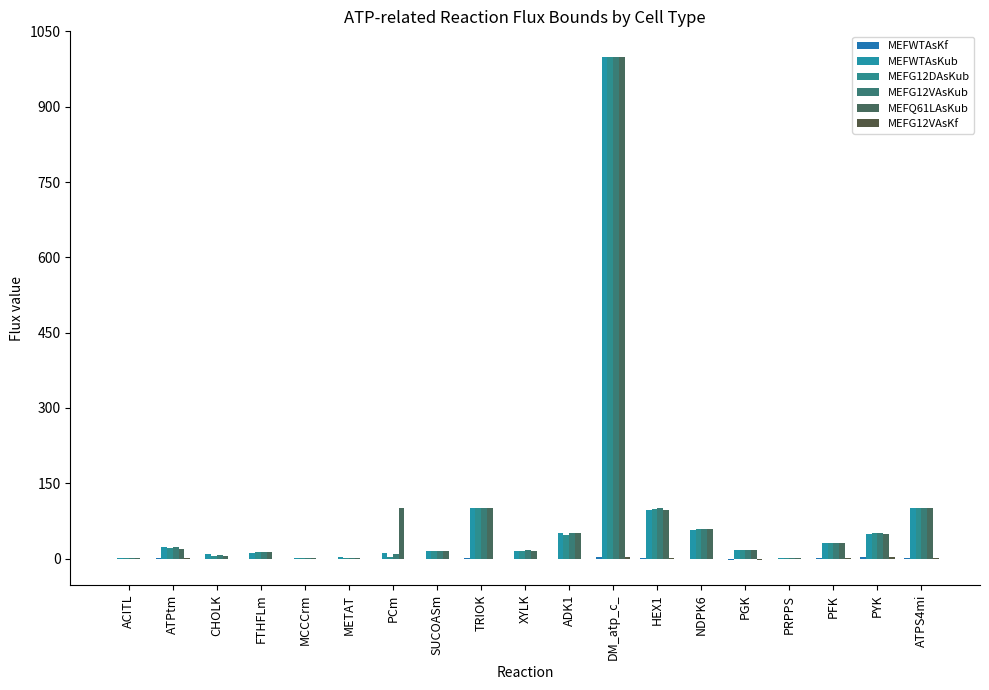

Reading right to left, transcribe all the data shown in this chart.

MEFWTAsKf: ATPS4mi=1.2	PYK=2.7	PFK=1.3	PRPPS=0.1	PGK=-2.7	NDPK6=-0.1	HEX1=1.3	DM_atp_c_=3.7	ADK1=0.1	XYLK=0.0	TRIOK=0.2	SUCOASm=-0.0	PCm=0.0	METAT=0.0	MCCCrm=0.0	FTHFLm=0.0	CHOLK=0.0	ATPtm=1.2	ACITL=0.0
MEFWTAsKub: ATPS4mi=100.0	PYK=49.6	PFK=30.3	PRPPS=1.3	PGK=16.7	NDPK6=57.1	HEX1=96.2	DM_atp_c_=1000.0	ADK1=50.6	XYLK=15.6	TRIOK=100.0	SUCOASm=15.4	PCm=11.4	METAT=2.5	MCCCrm=0.4	FTHFLm=11.6	CHOLK=8.2	ATPtm=22.3	ACITL=0.2
MEFG12DAsKub: ATPS4mi=100.0	PYK=50.2	PFK=30.4	PRPPS=1.5	PGK=16.7	NDPK6=59.8	HEX1=98.8	DM_atp_c_=1000.0	ADK1=47.1	XYLK=16.0	TRIOK=100.0	SUCOASm=15.7	PCm=3.6	METAT=1.2	MCCCrm=0.3	FTHFLm=13.7	CHOLK=4.9	ATPtm=21.5	ACITL=0.2
MEFG12VAsKub: ATPS4mi=100.0	PYK=50.8	PFK=31.0	PRPPS=1.8	PGK=17.0	NDPK6=58.5	HEX1=100.0	DM_atp_c_=1000.0	ADK1=50.8	XYLK=16.3	TRIOK=100.0	SUCOASm=15.5	PCm=8.2	METAT=1.6	MCCCrm=0.2	FTHFLm=13.2	CHOLK=7.3	ATPtm=23.3	ACITL=0.1
MEFQ61LAsKub: ATPS4mi=100.0	PYK=49.8	PFK=30.8	PRPPS=1.4	PGK=16.6	NDPK6=59.1	HEX1=97.3	DM_atp_c_=1000.0	ADK1=51.4	XYLK=16.0	TRIOK=100.0	SUCOASm=15.4	PCm=100.0	METAT=0.8	MCCCrm=0.2	FTHFLm=13.3	CHOLK=5.5	ATPtm=19.3	ACITL=0.2
MEFG12VAsKf: ATPS4mi=0.9	PYK=2.5	PFK=1.2	PRPPS=0.0	PGK=-2.5	NDPK6=0.0	HEX1=1.2	DM_atp_c_=3.5	ADK1=0.0	XYLK=0.0	TRIOK=0.1	SUCOASm=-0.2	PCm=0.0	METAT=0.0	MCCCrm=0.0	FTHFLm=0.0	CHOLK=0.0	ATPtm=1.1	ACITL=0.1